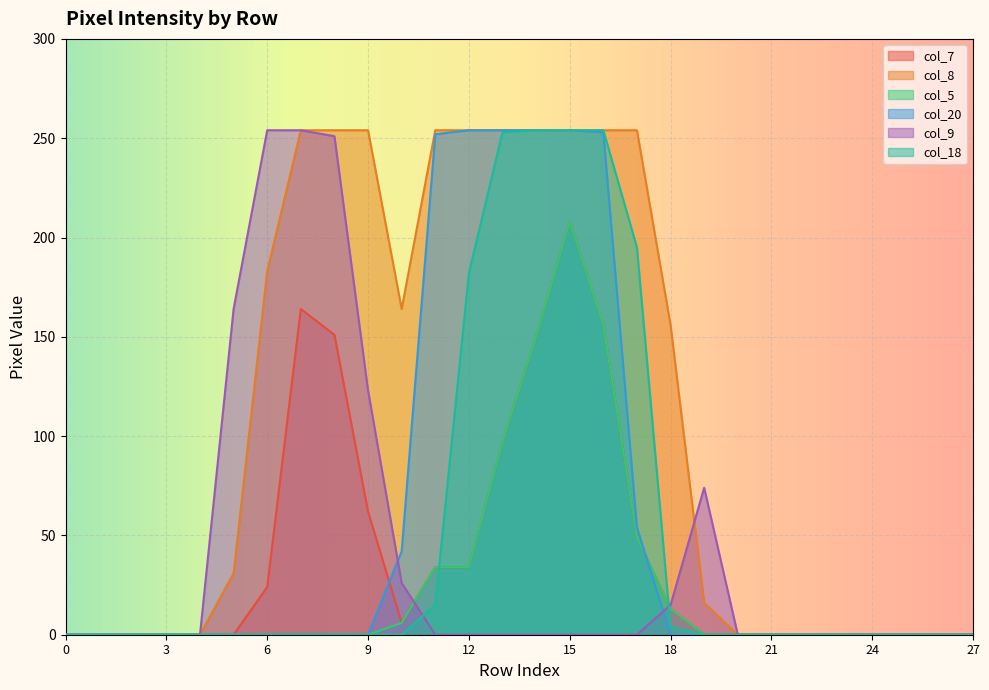

How many positive values does the col_20 series have?

8